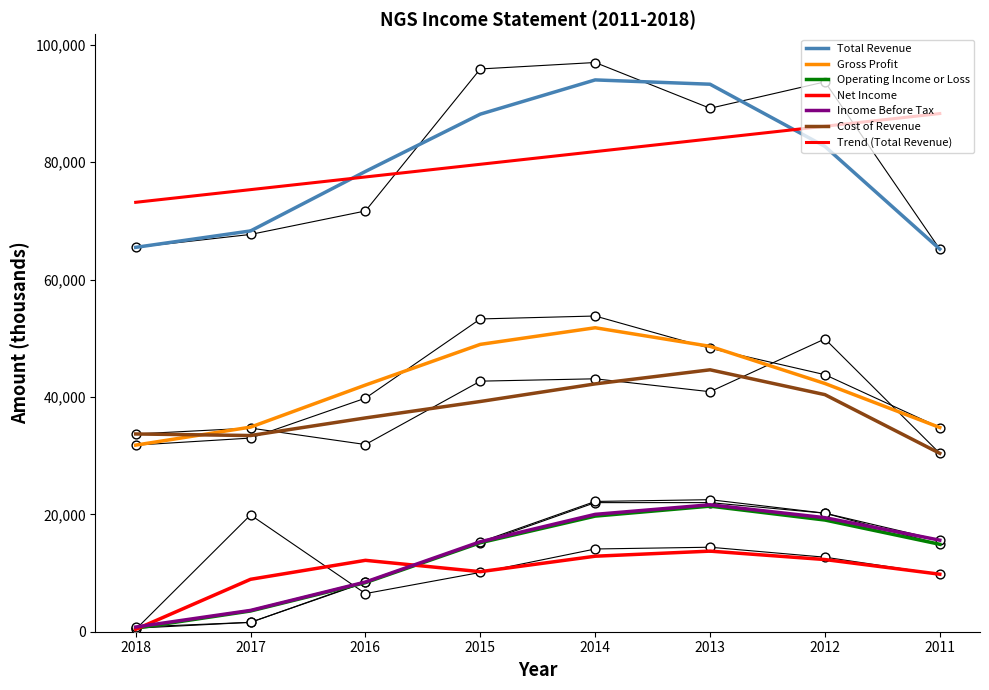

Which series has the largest total across all categories?

Total Revenue